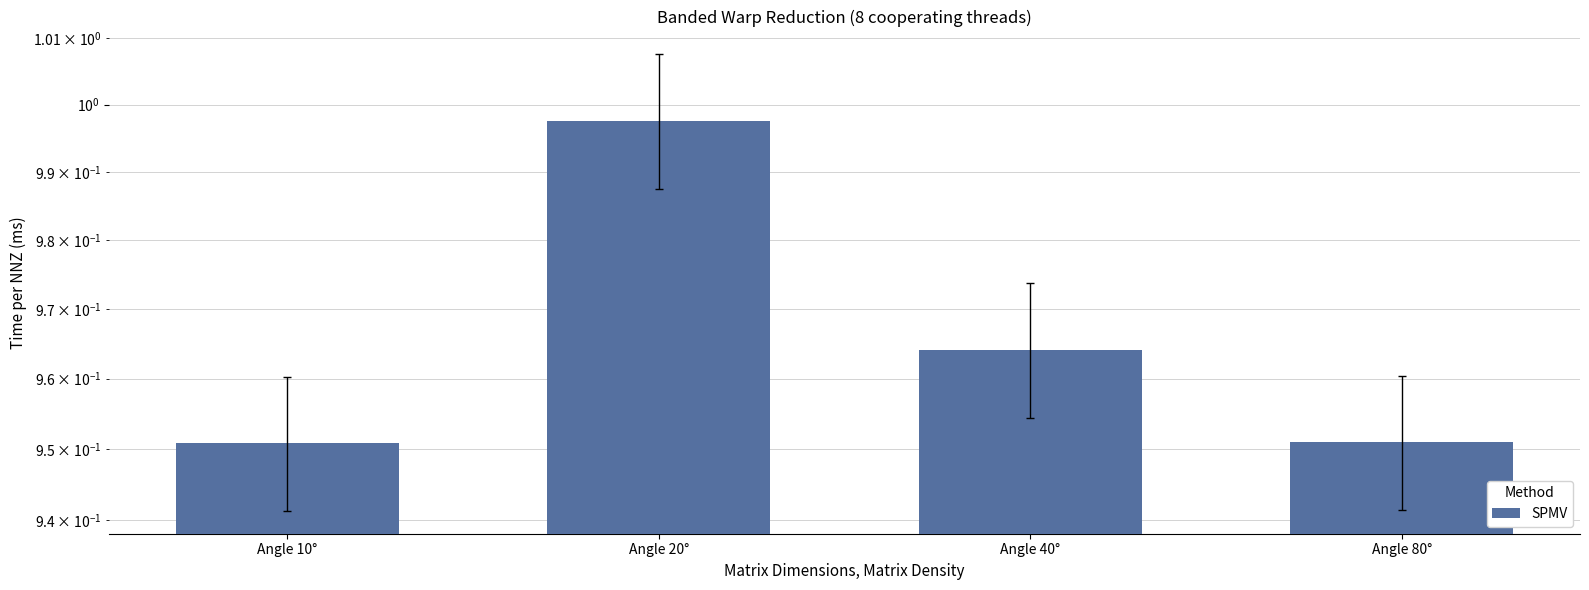

What is the smallest value displayed?

1.0